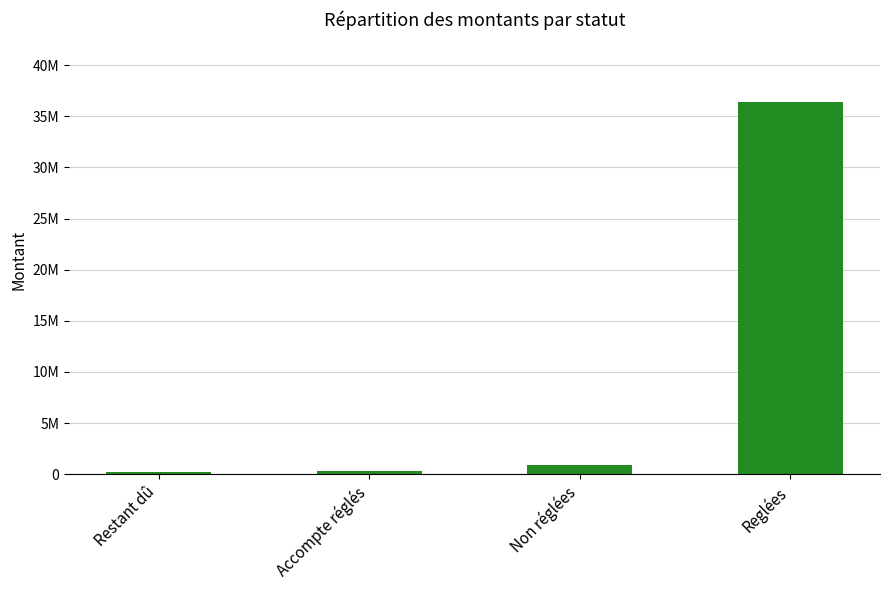

True or false: the data shows 205274.4 at Accompte réglés.

False